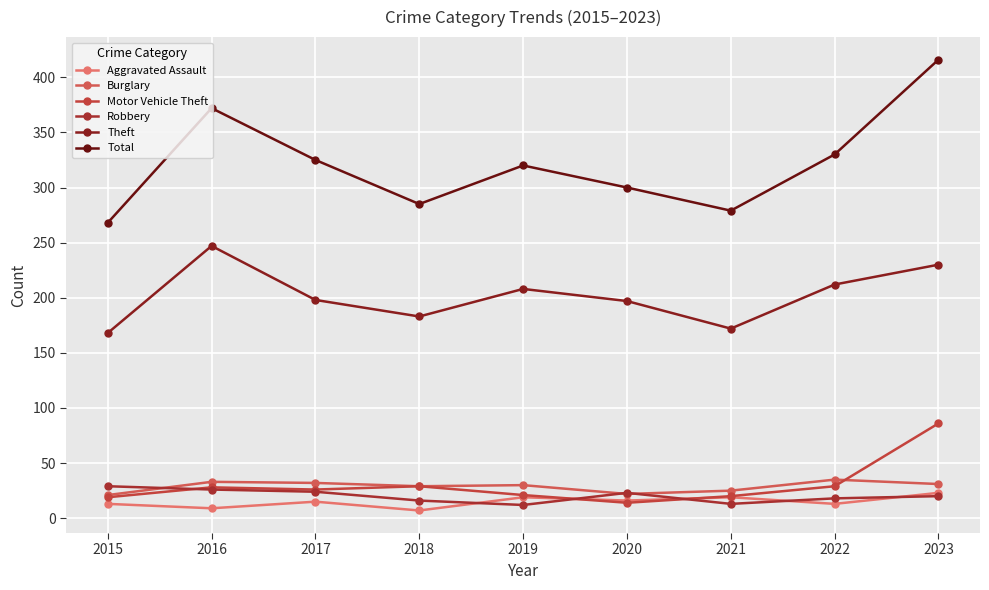

Count the number of categories in the chart.

9